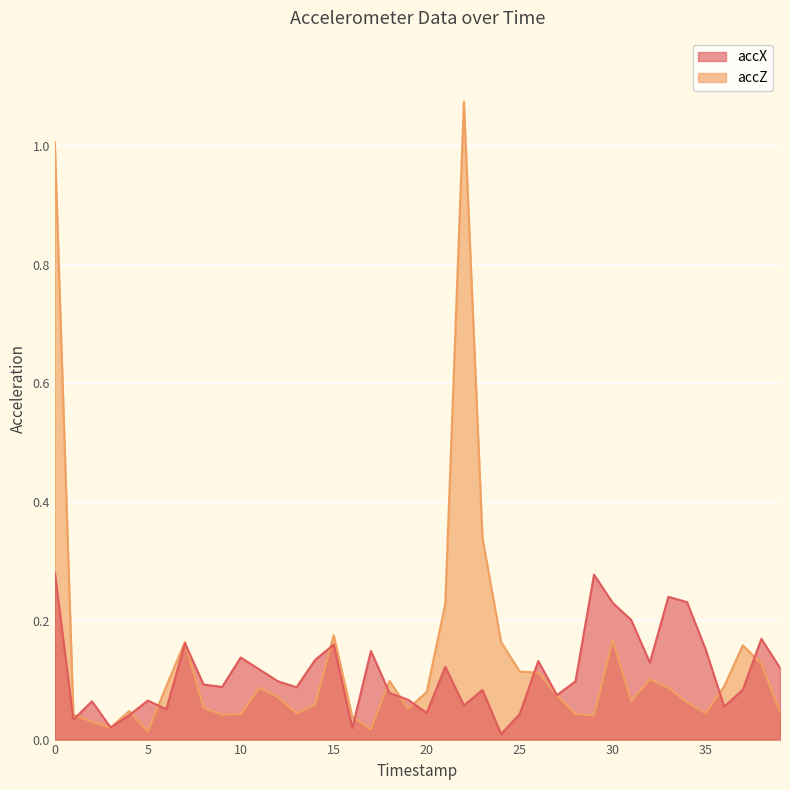

Which series has the largest total across all categories?

accZ